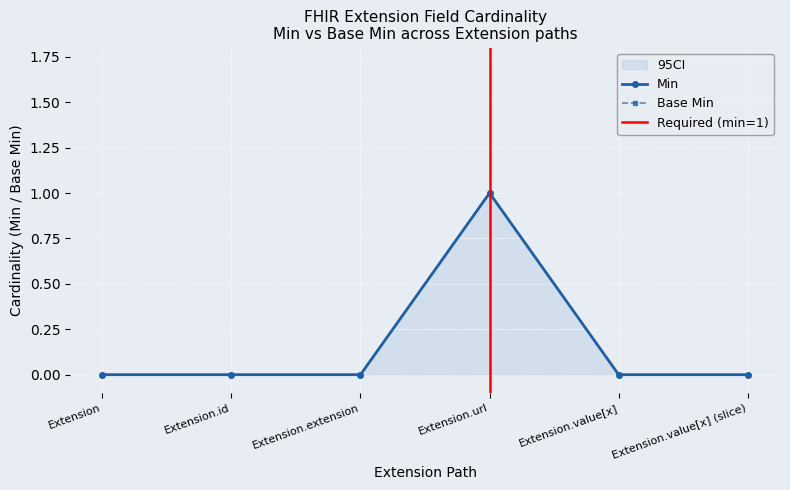

Does the chart display data point markers on the line(s)?

Yes